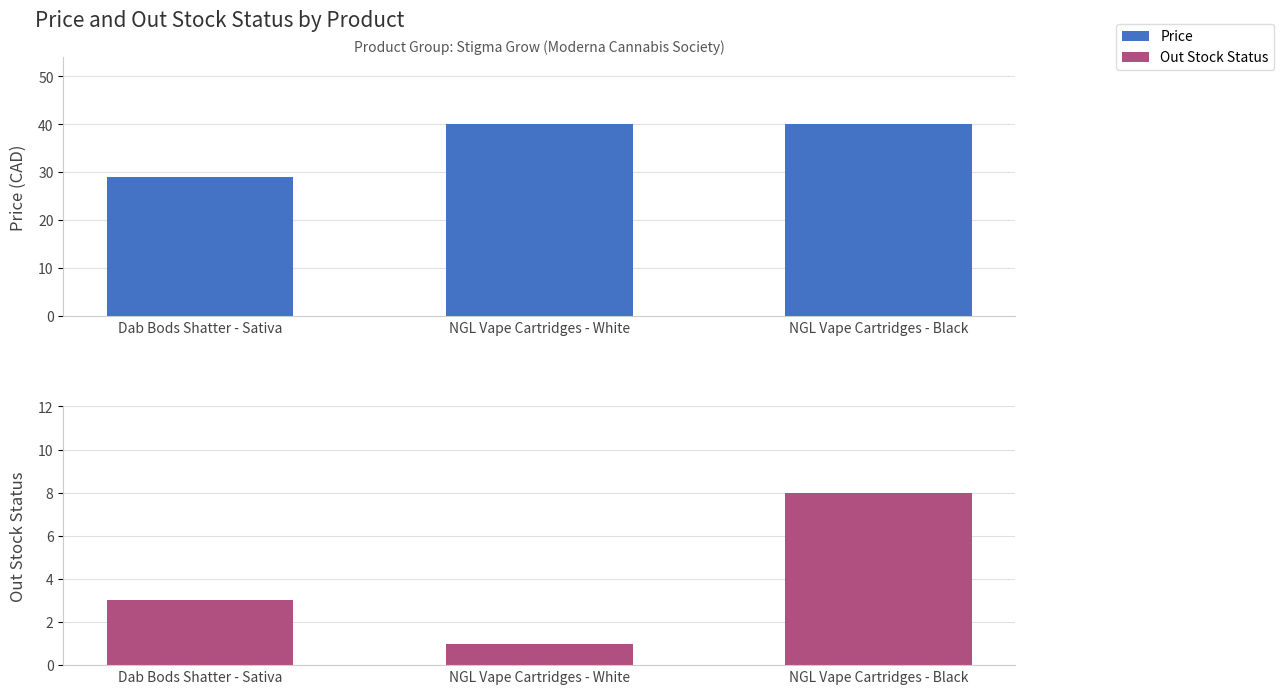

What is the label of the 1st bar from the right?

NGL Vape Cartridges - Black